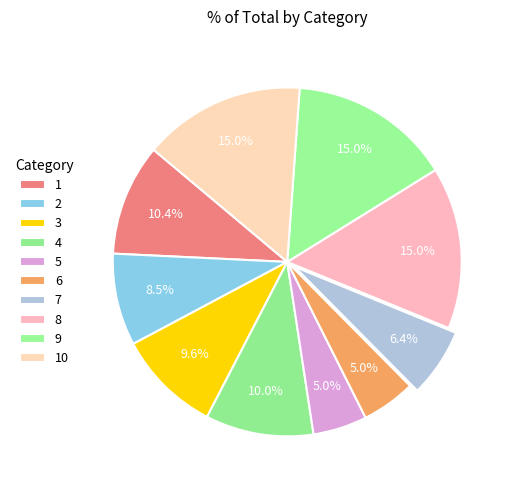

Do 10 and 4 together represent more than half of the pie?

No